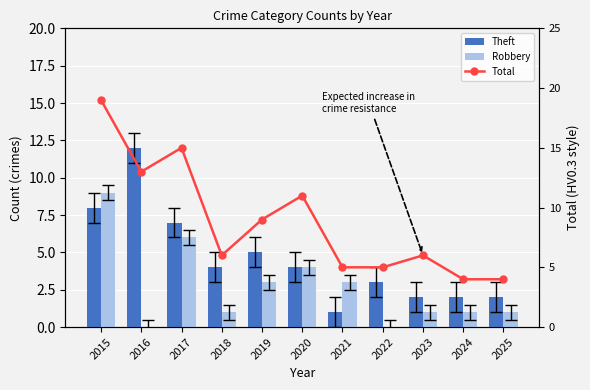

List the series in order of their overall mean, lowest first.

Robbery, Theft, Total